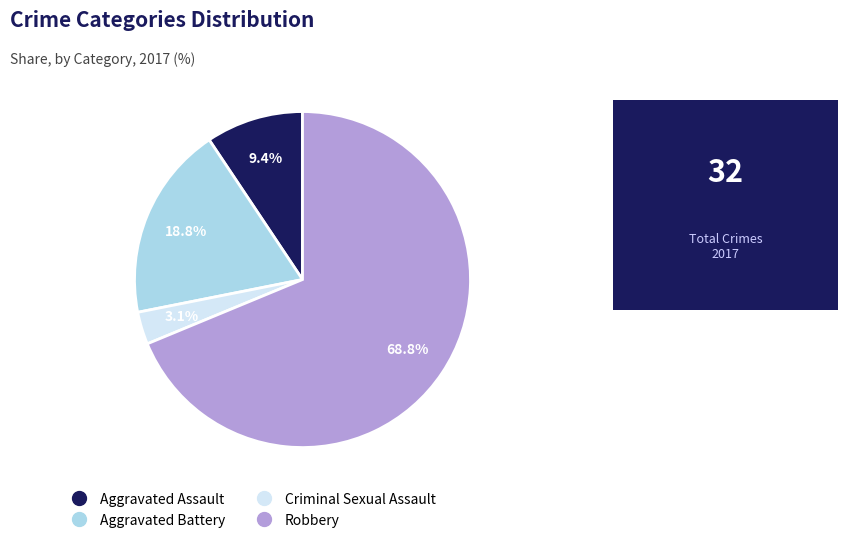

Rank the categories by value from lowest to highest.

Criminal Sexual Assault, Aggravated Assault, Aggravated Battery, Robbery